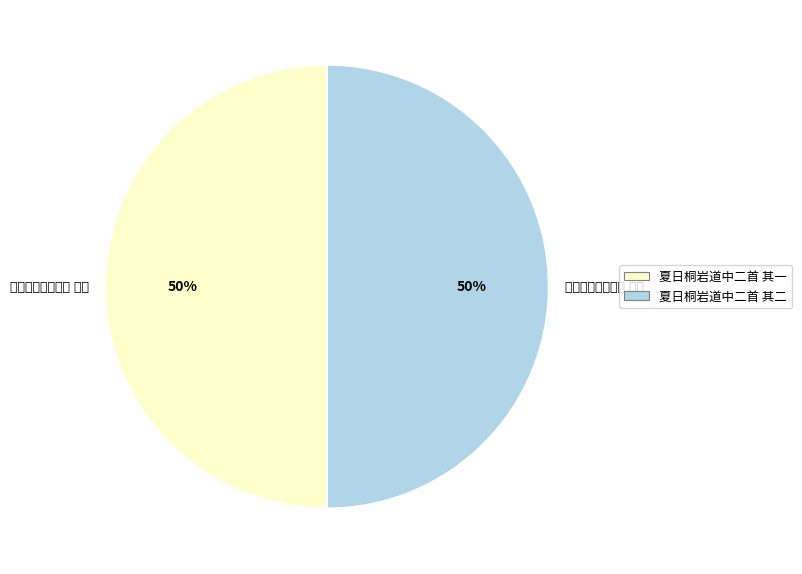

How many segments does this pie chart have?

2